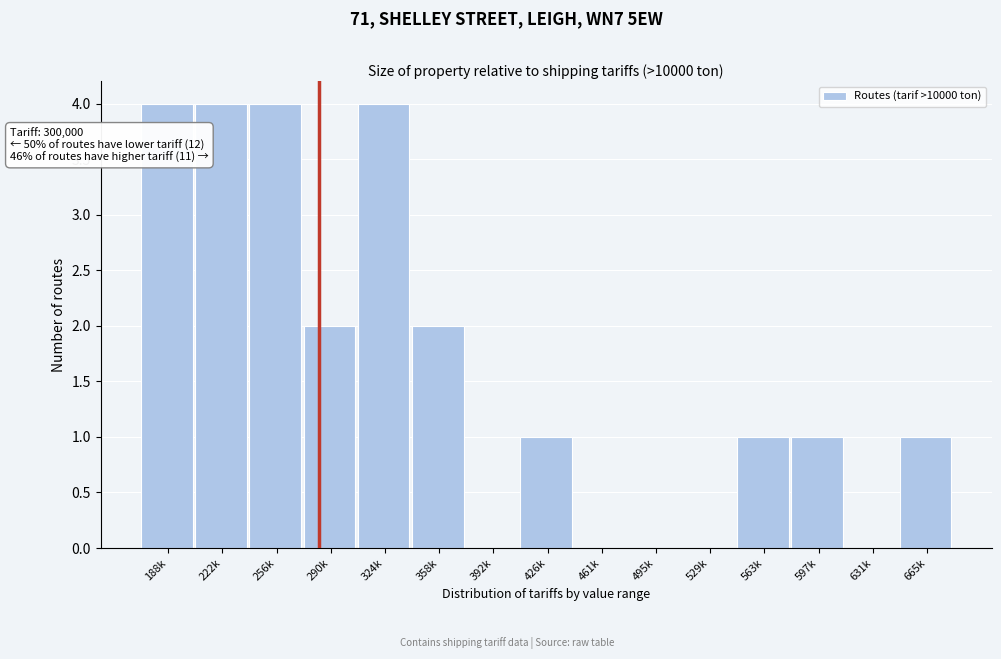

Reading left to right, what are all the values shown in this chart?

188k=4	222k=4	256k=4	290k=2	324k=4	358k=2	392k=0	426k=1	461k=0	495k=0	529k=0	563k=1	597k=1	631k=0	665k=1